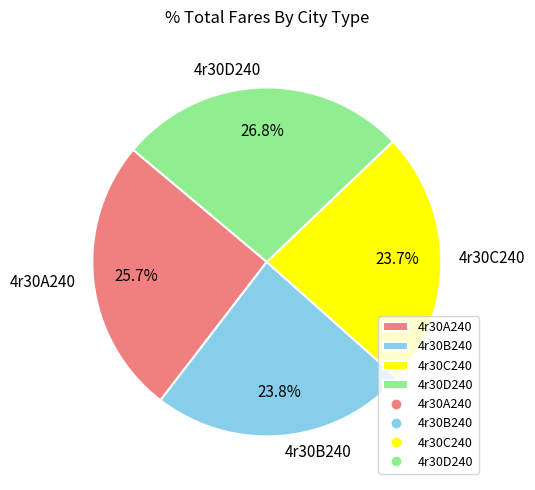

What percentage is NOT represented by 4r30D240?

73.2%